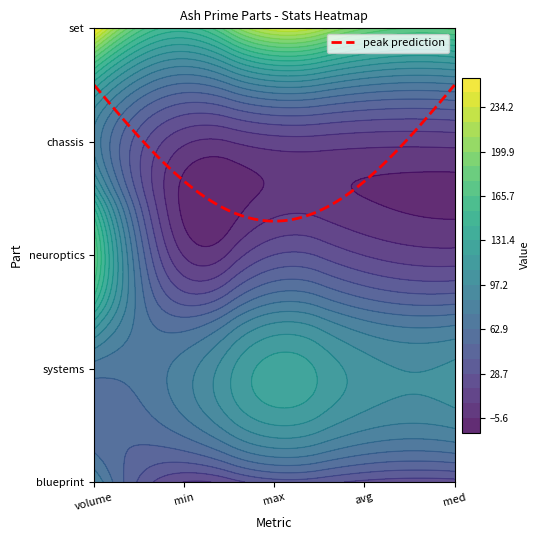

What is the sum of the ash_prime_neuroptics values at ash_prime_blueprint and ash_prime_neuroptics?

205.0